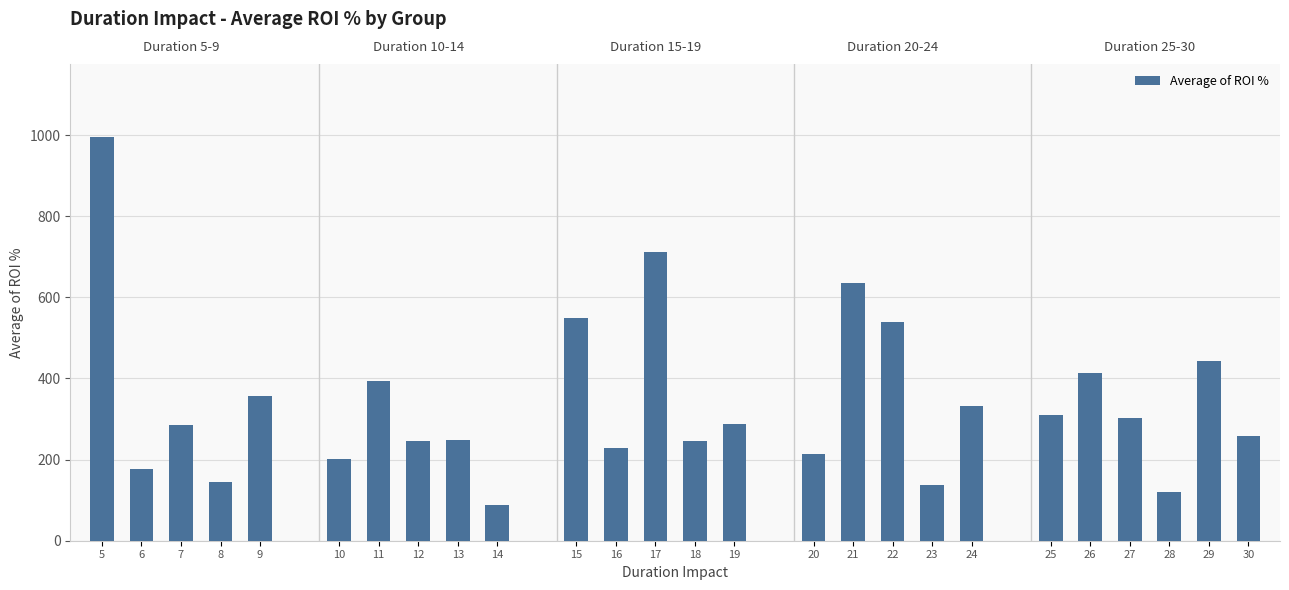

What is the sum of all values?

8865.8